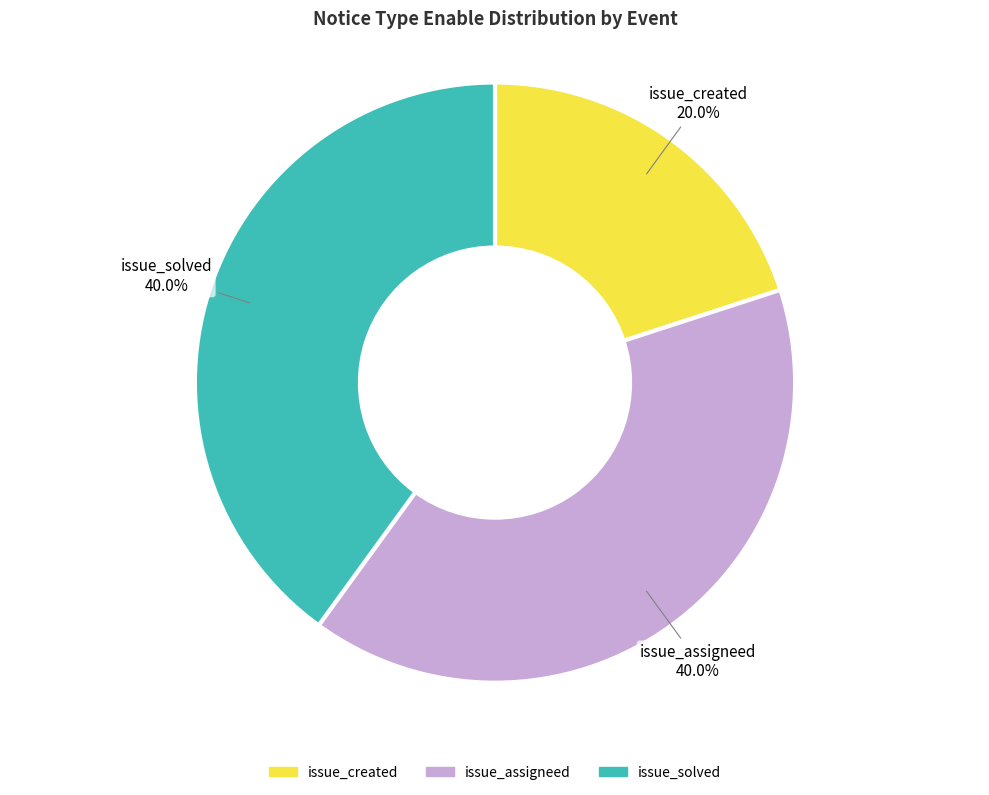

Is there any slice that represents more than half of the pie?

No